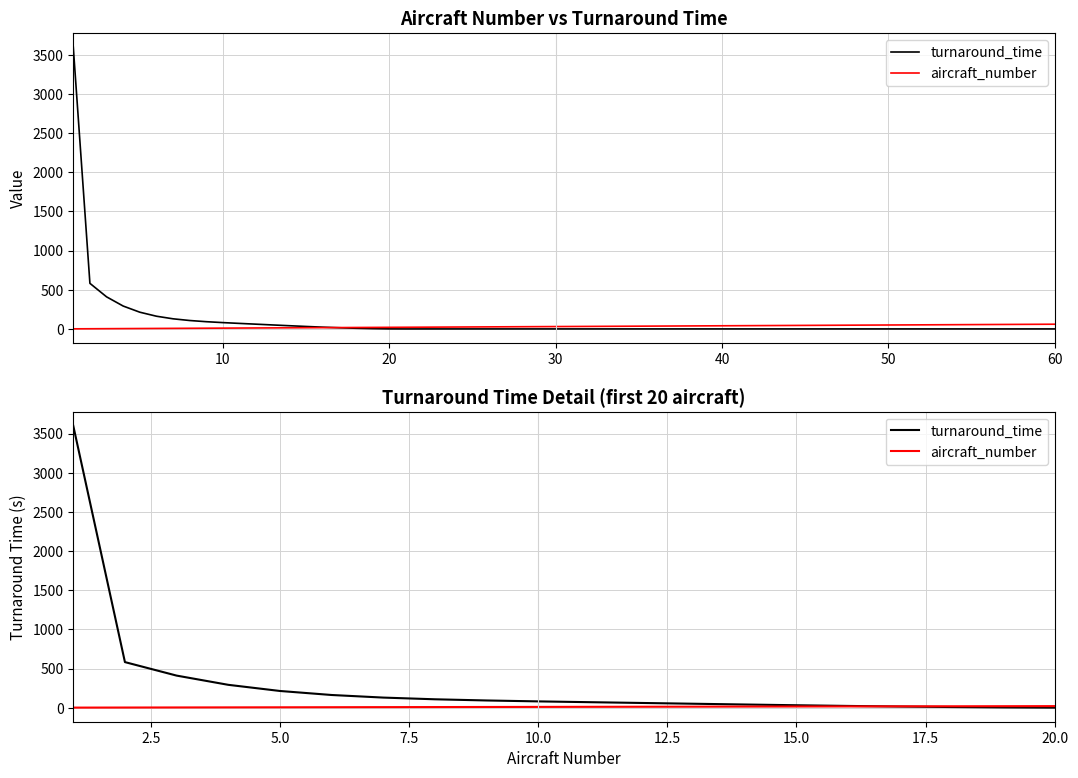

What is the minimum value for turnaround_time?

0.7